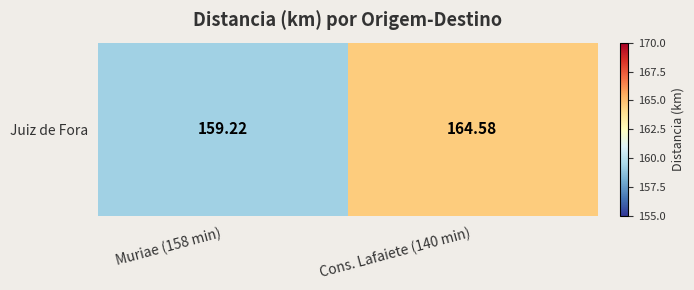

Which category has the highest value across all series?

Cons. Lafaiete (140 min)